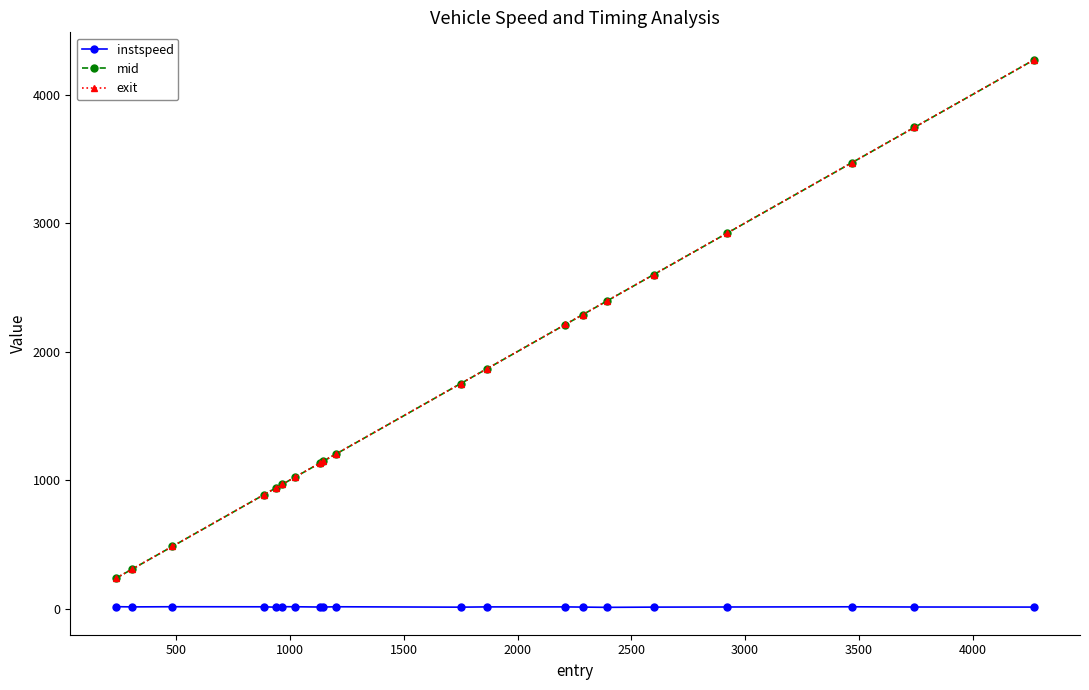

True or false: mid and instspeed cross at least once.

False